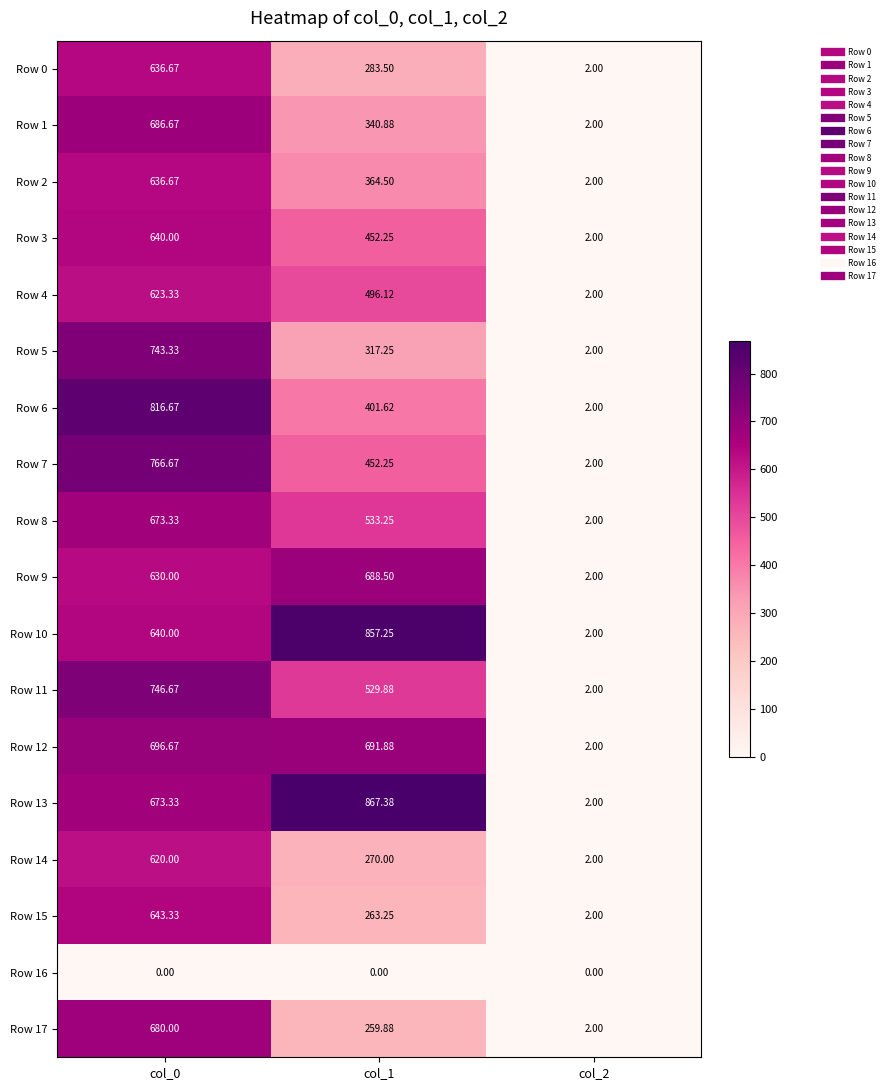

What is the total value across all series at col_0?

11553.3